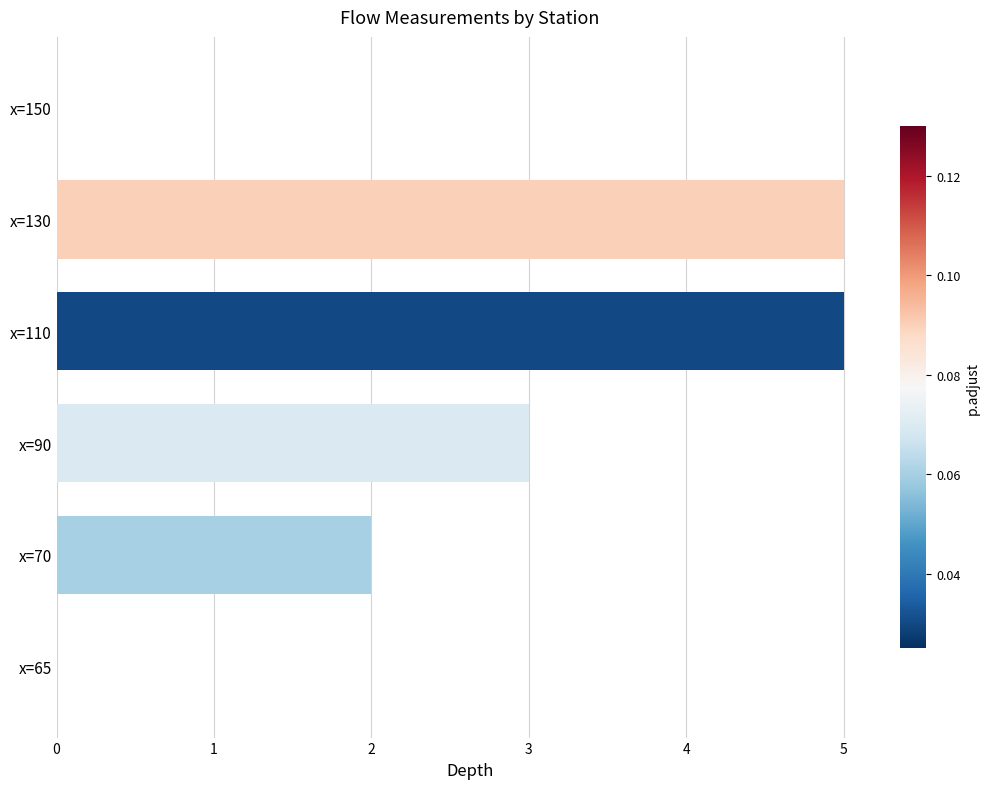

What is the sum of the values at x=65 and x=90?

3